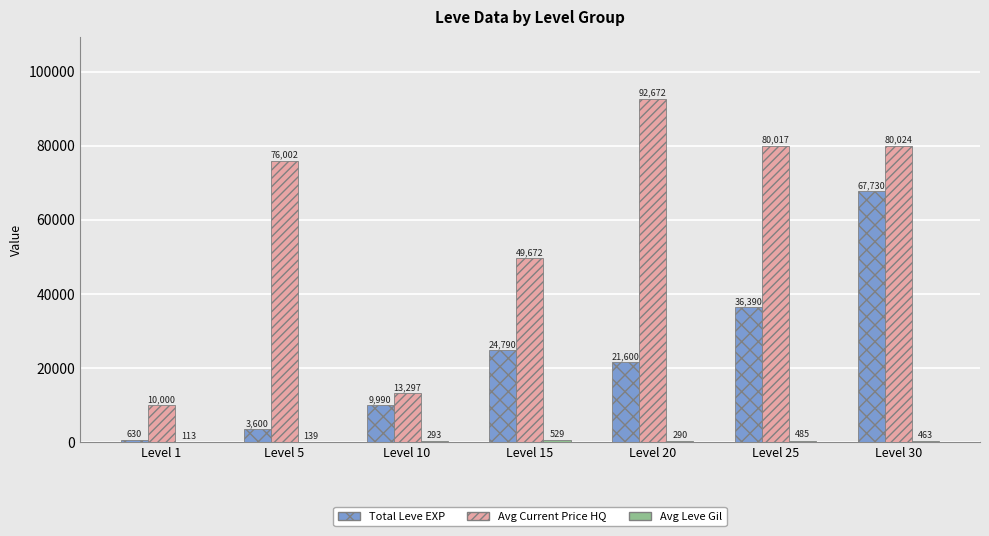

Where is Total Leve EXP nearest to the value 34180?

Level 25